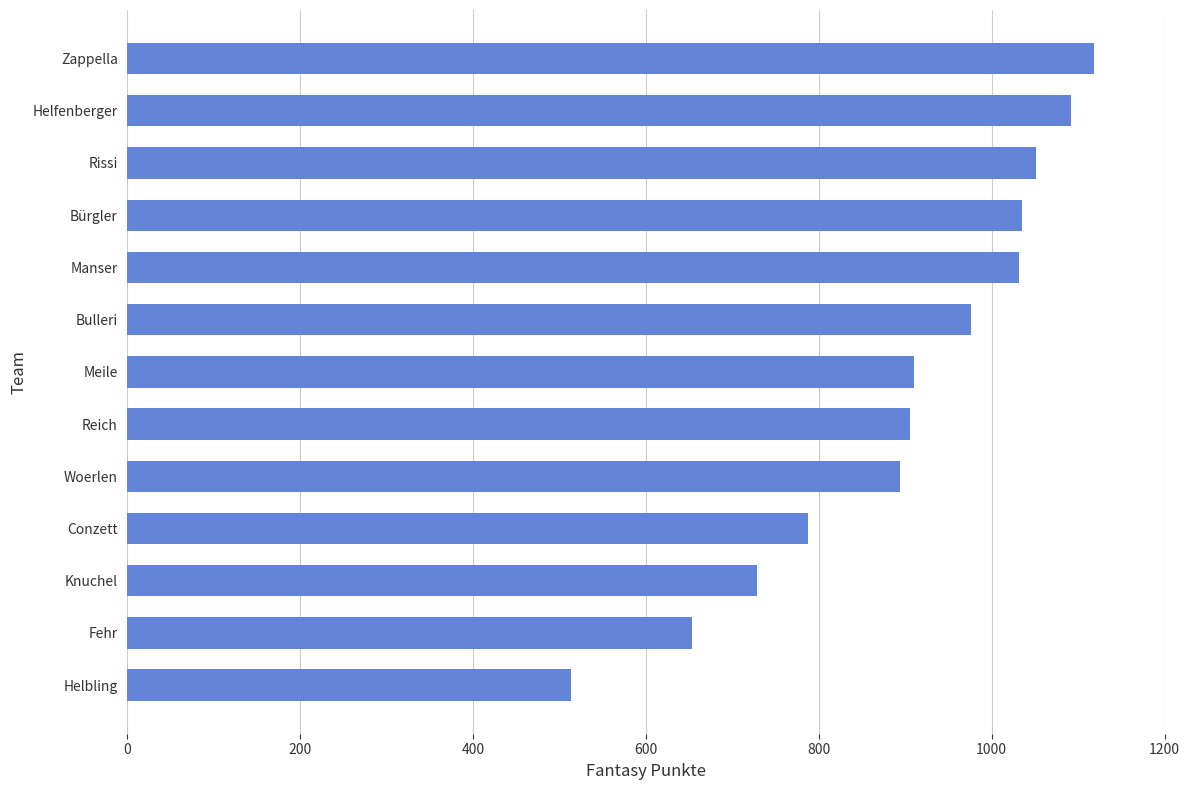

What is the change in value from Meile to Zappella?

+208